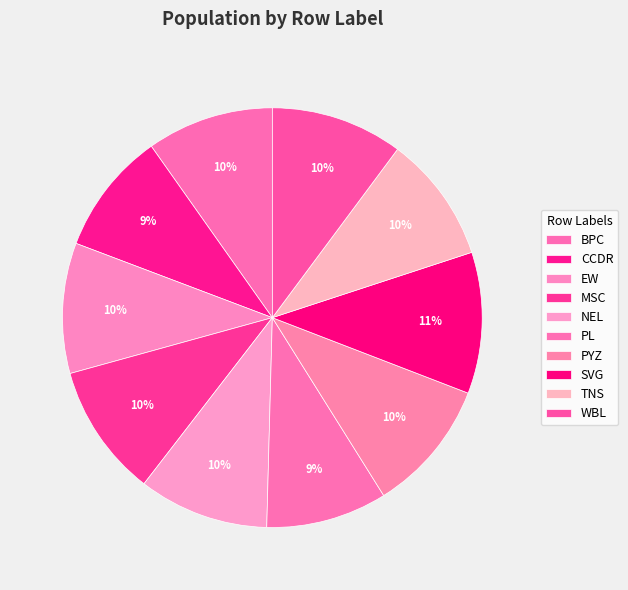

How much of the chart is everything except PYZ?

89.8%